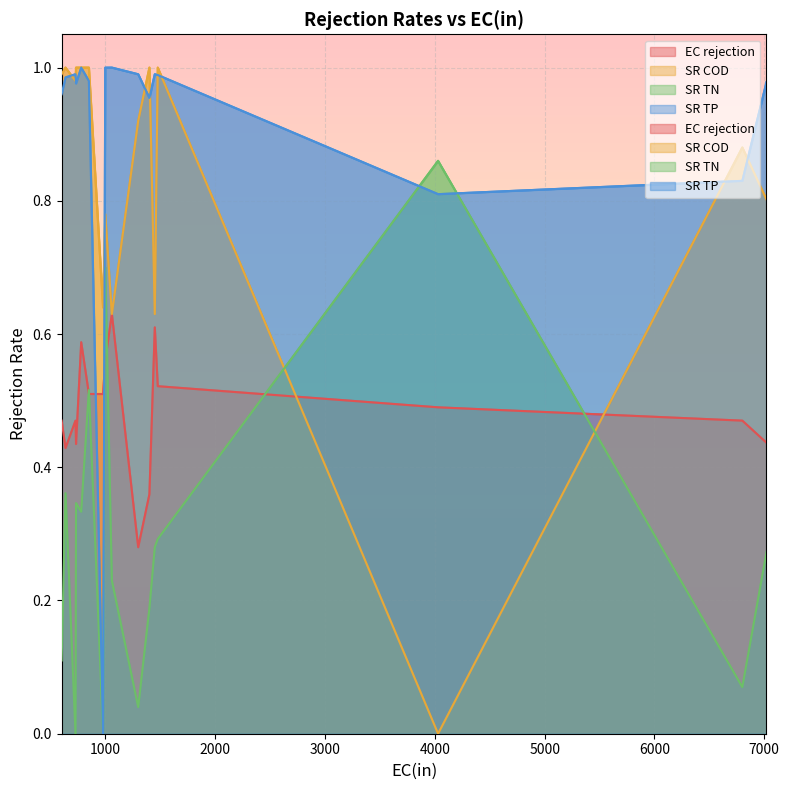

What is the difference between the highest and lowest values at 7020?

0.7